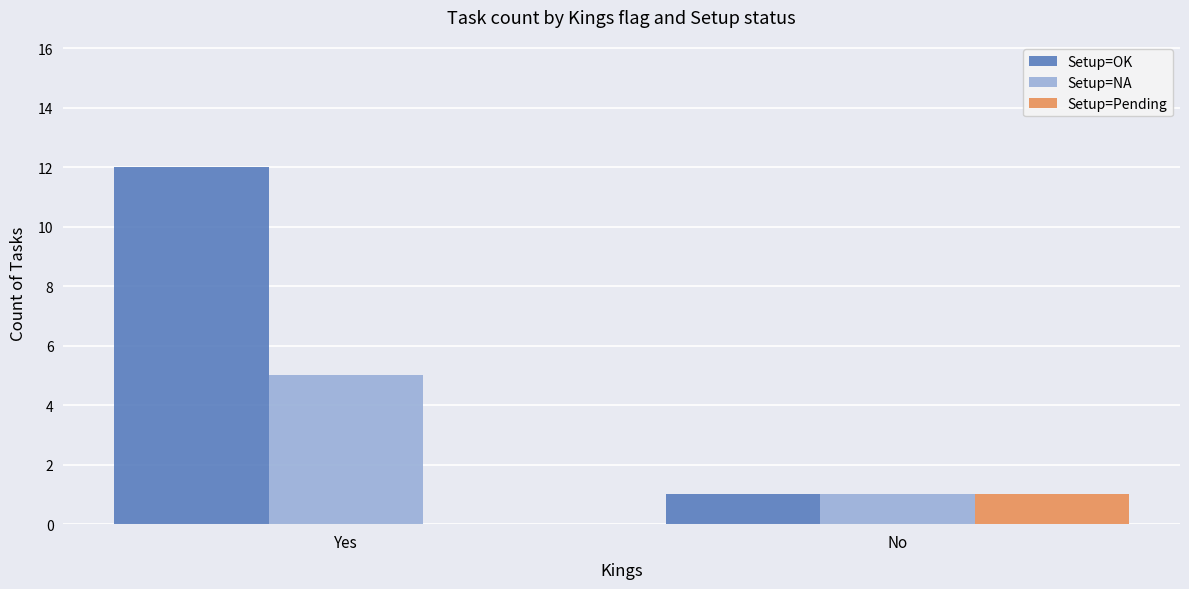

What is the sum of the Setup=NA values at Yes and No?

6